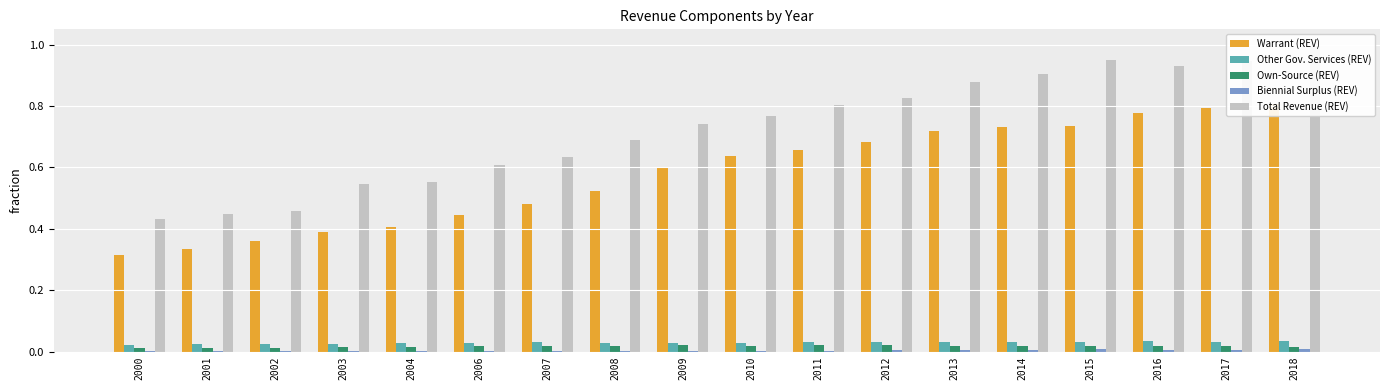

At which category is the sum across all series the highest?

2018